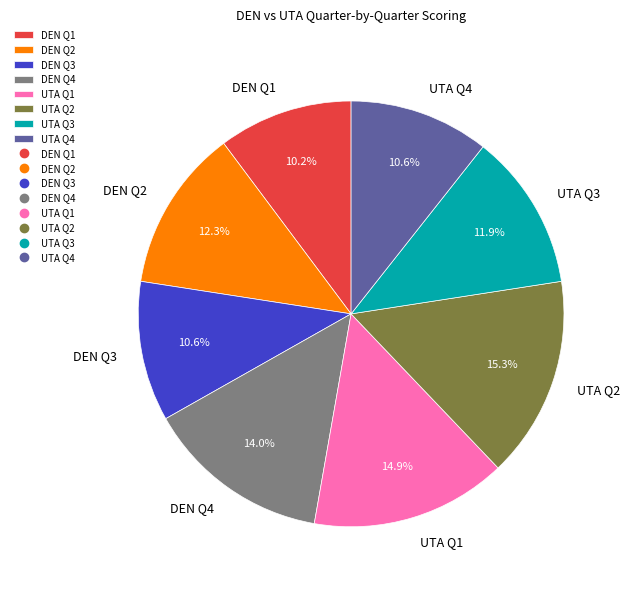

Count the number of slices in the pie.

8